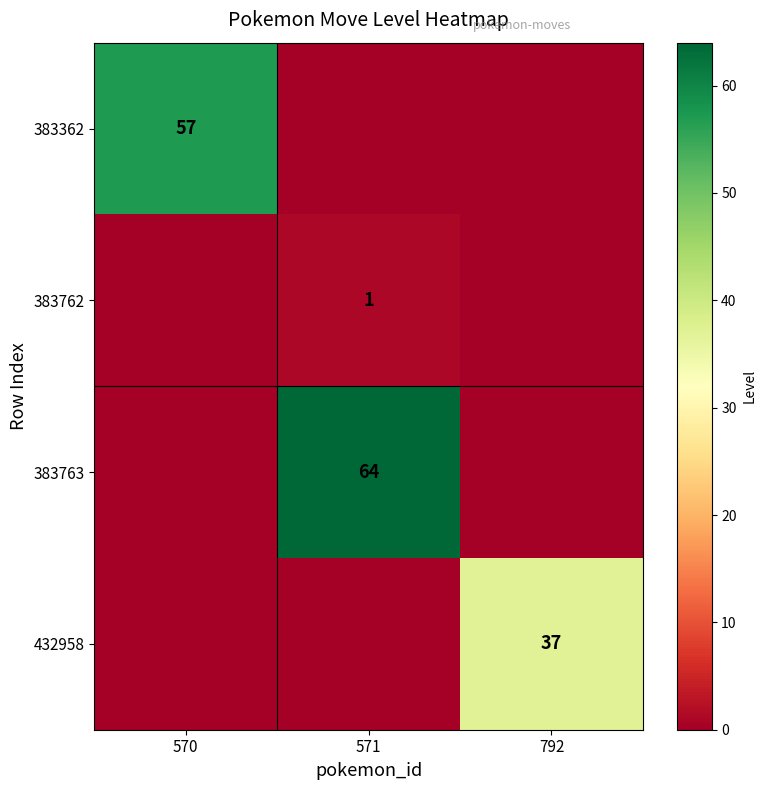

True or false: 383762 has a value of 2 at 571.

False